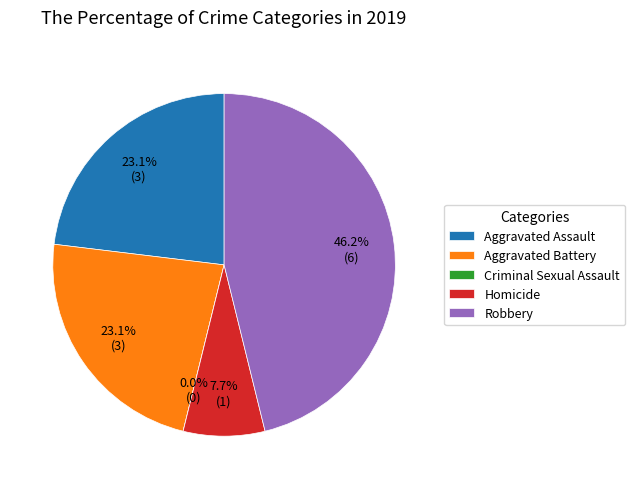

To the nearest percent, what is the difference between the Robbery and Aggravated Assault slice percentages?

23%